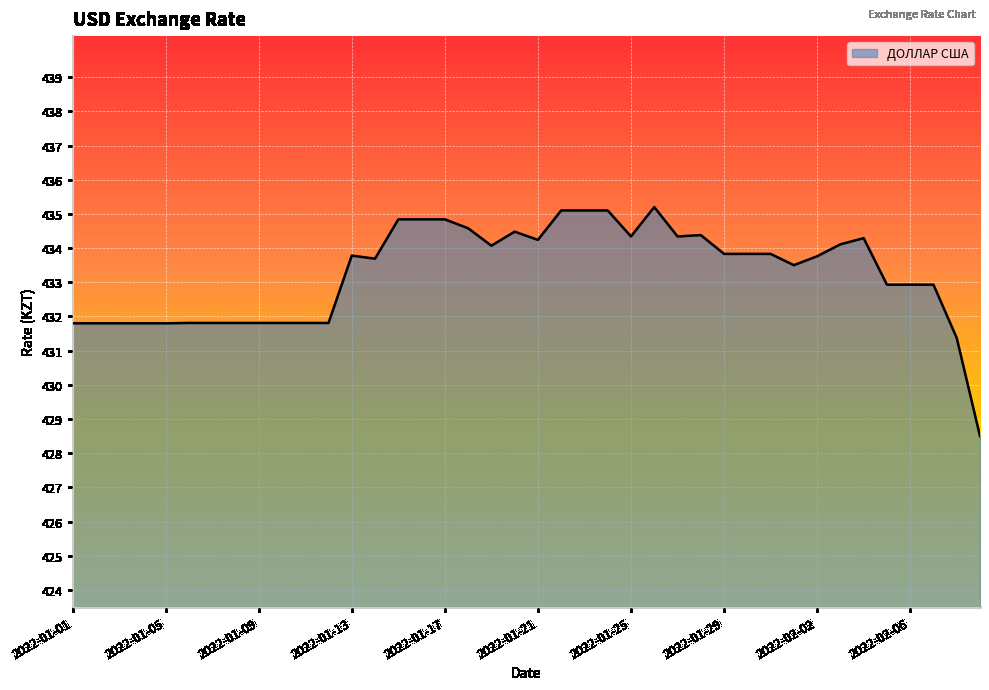

What is the difference between the maximum and minimum values?

6.7